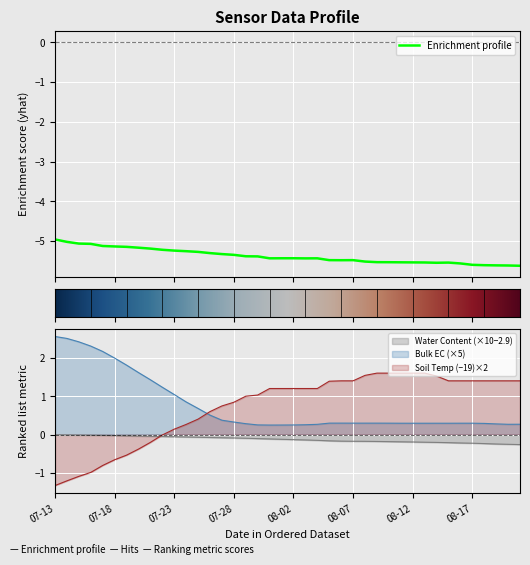

What is the average value of the Soil Temperature series?

0.7